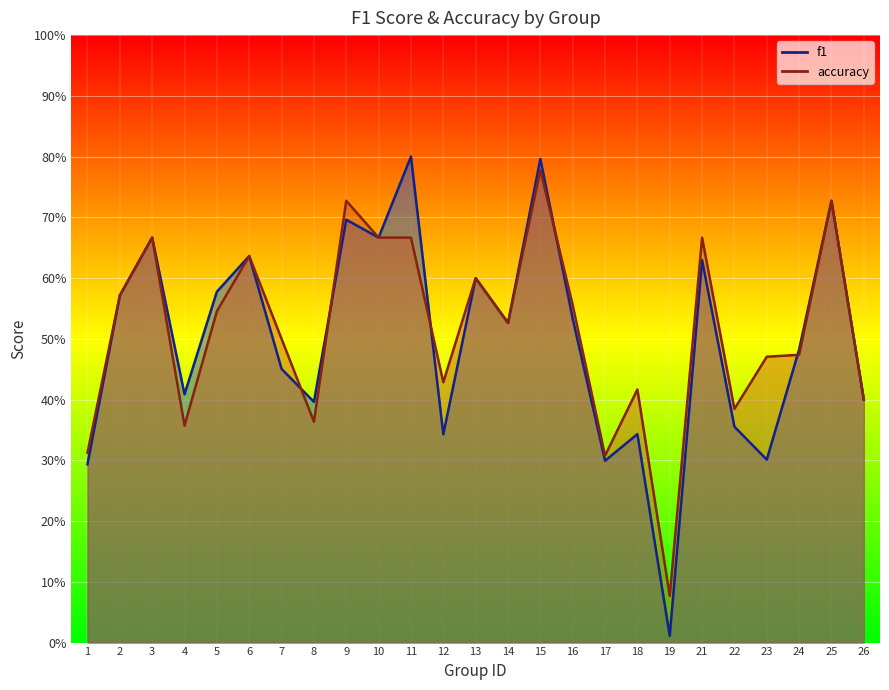

Reading right to left, extract all data points from this chart.

f1: 26=0.4	25=0.7	24=0.5	23=0.3	22=0.4	21=0.6	19=0.0	18=0.3	17=0.3	16=0.5	15=0.8	14=0.5	13=0.6	12=0.3	11=0.8	10=0.7	9=0.7	8=0.4	7=0.5	6=0.6	5=0.6	4=0.4	3=0.7	2=0.6	1=0.3
accuracy: 26=0.4	25=0.7	24=0.5	23=0.5	22=0.4	21=0.7	19=0.1	18=0.4	17=0.3	16=0.6	15=0.8	14=0.5	13=0.6	12=0.4	11=0.7	10=0.7	9=0.7	8=0.4	7=0.5	6=0.6	5=0.5	4=0.4	3=0.7	2=0.6	1=0.3